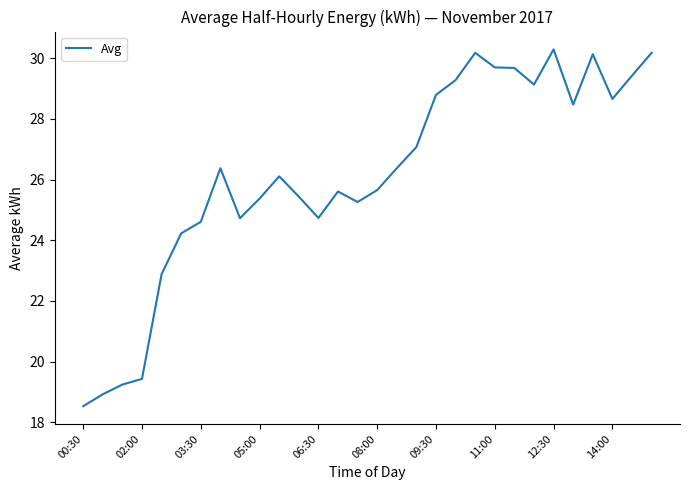

What is the difference between the maximum and minimum values?

11.8